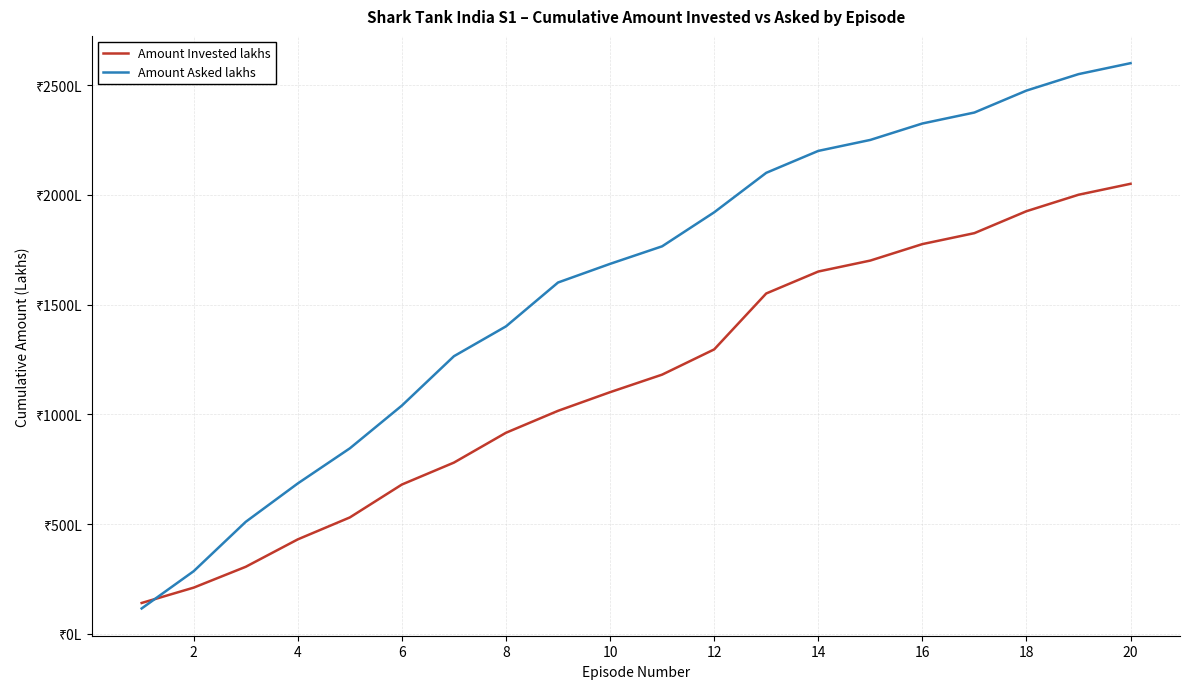

What is the difference between the second highest and minimum values in the Amount Invested lakhs series?

1861